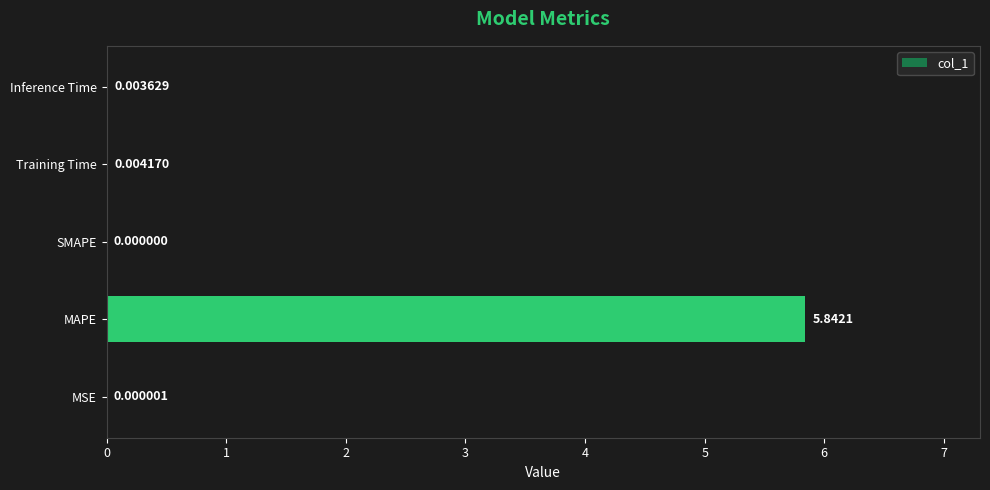

Where is the data nearest to the value 2?

Training Time